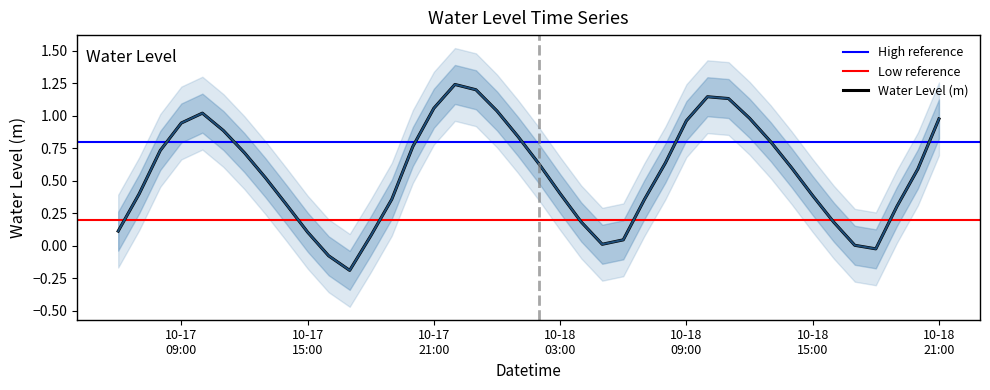

What is the sum of the values at 2024-10-18 18:00:00 and 2024-10-17 17:00:00?

-0.2